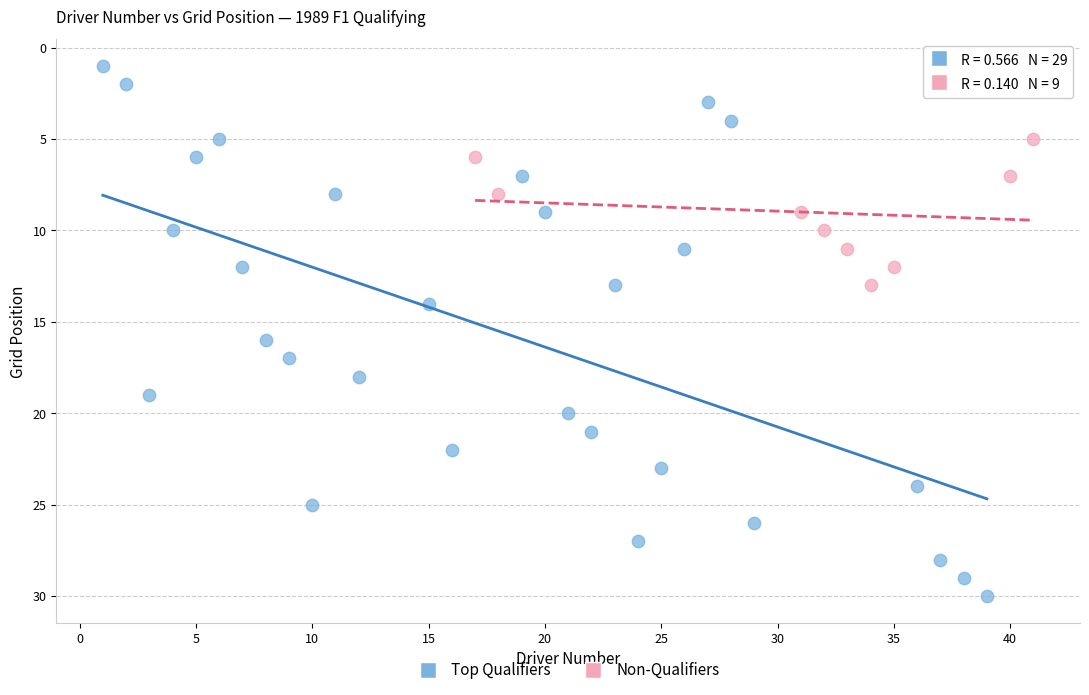

Which series contains the lowest Y value?

Top Qualifiers